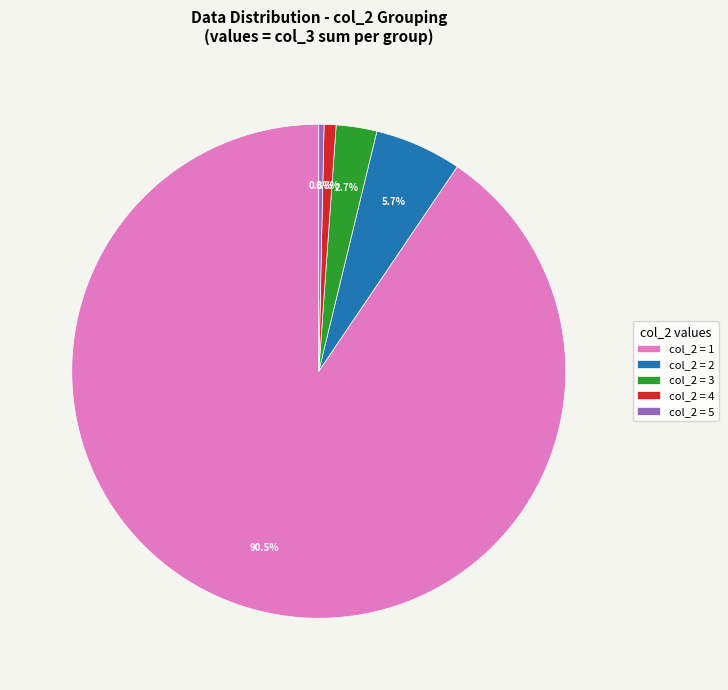

Which category has the biggest portion of the pie?

col_2 = 1